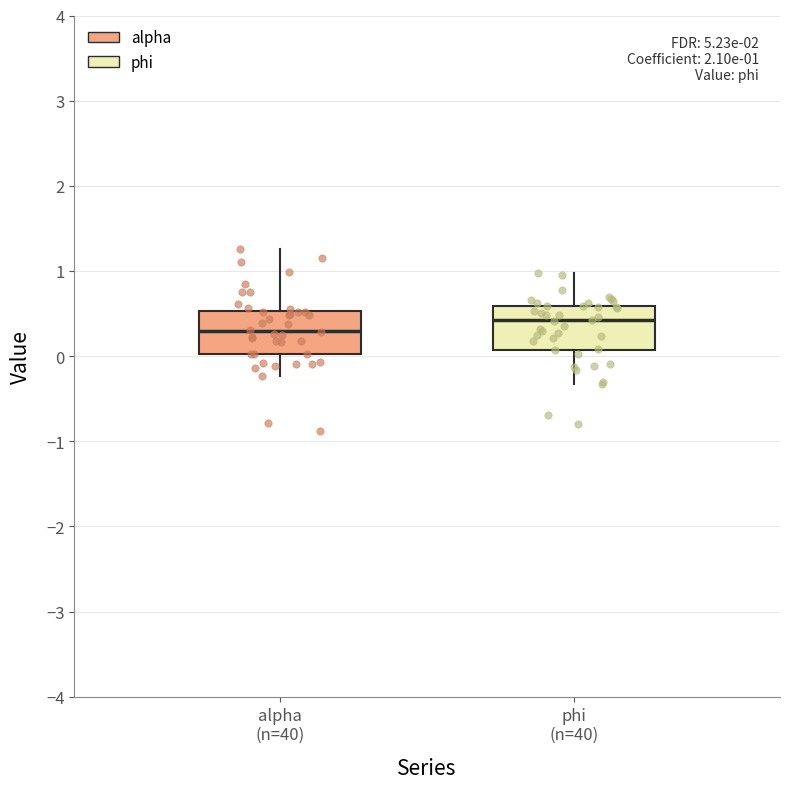

Which box's median line is the lowest?

alpha (n=40)